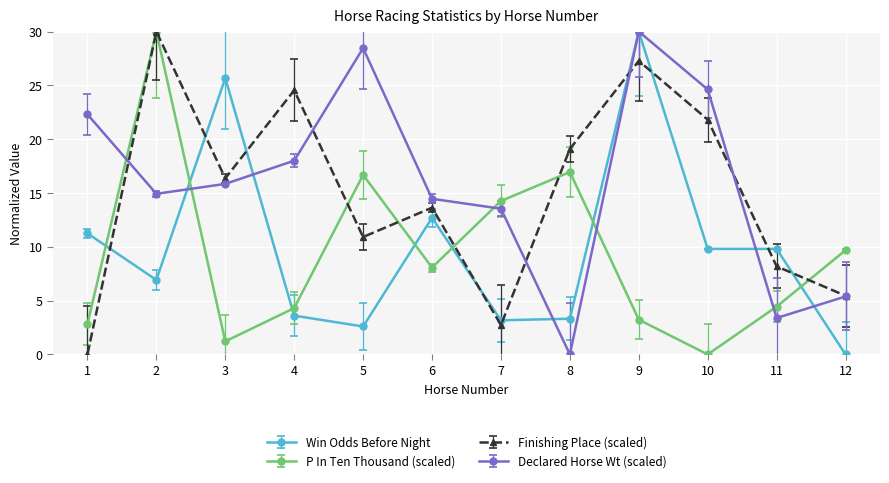

Which series has the largest total across all categories?

Declared Horse Wt (scaled)